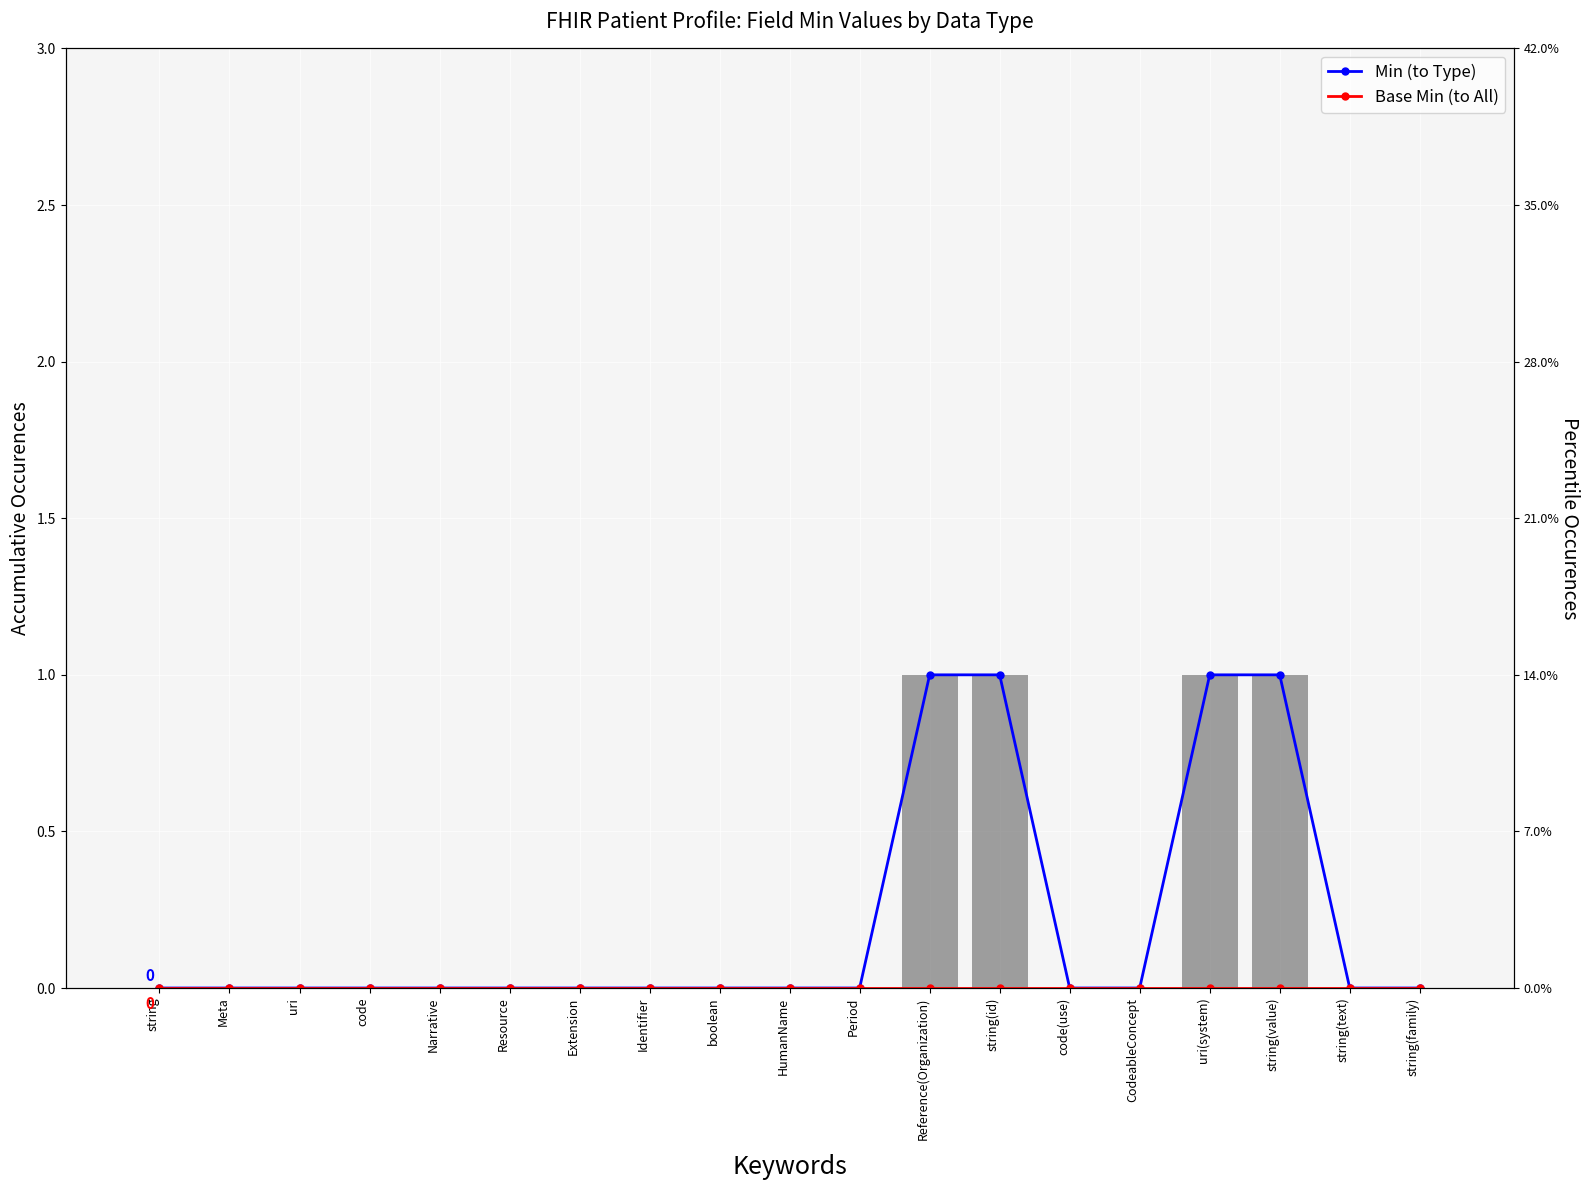

What is the maximum value for Min?

1